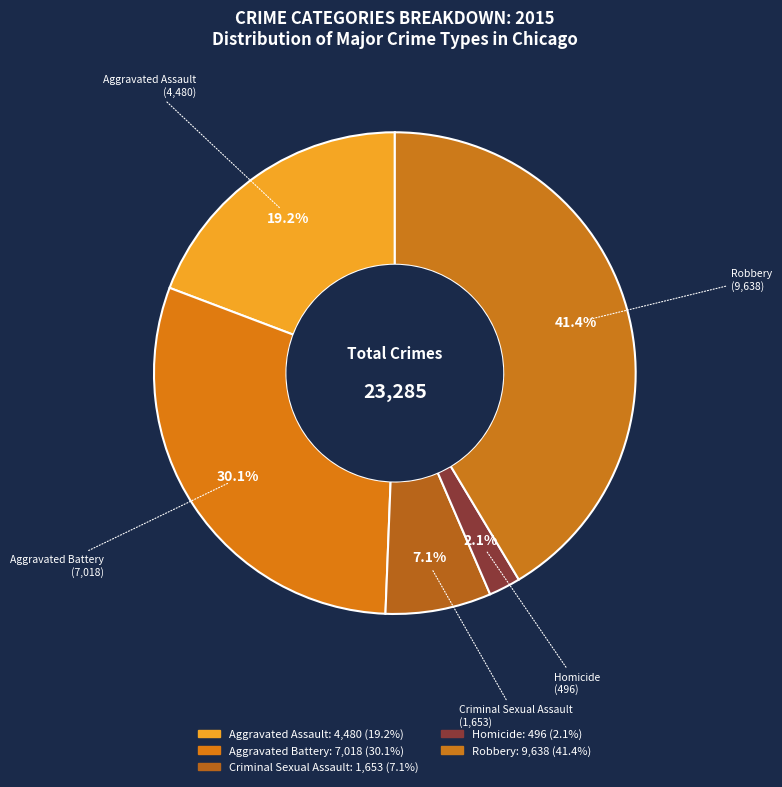

How many segments does this pie chart have?

5